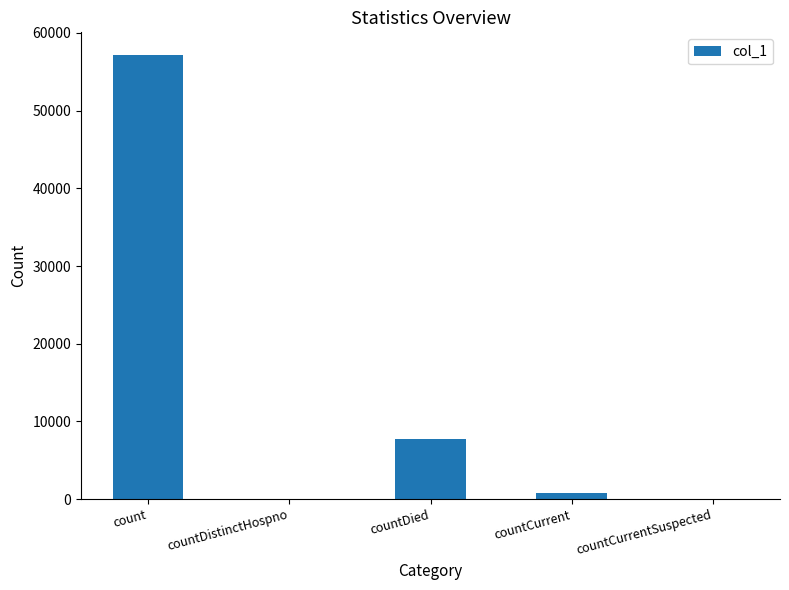

What is the maximum value shown in the chart?

57218